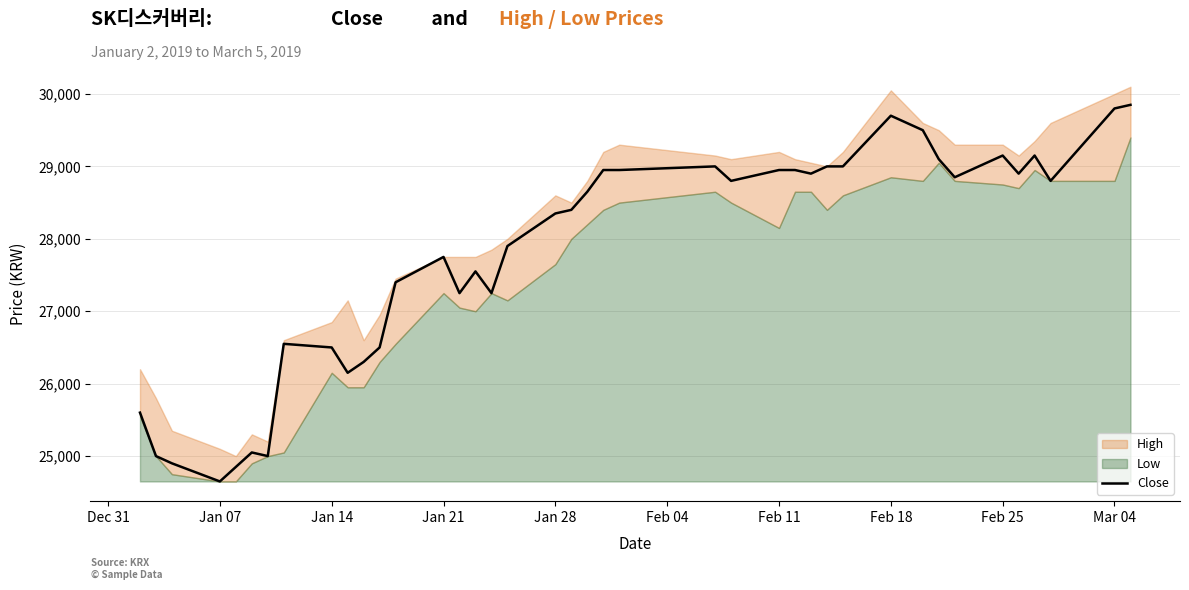

What is the value of the 18th point from the left?

27900